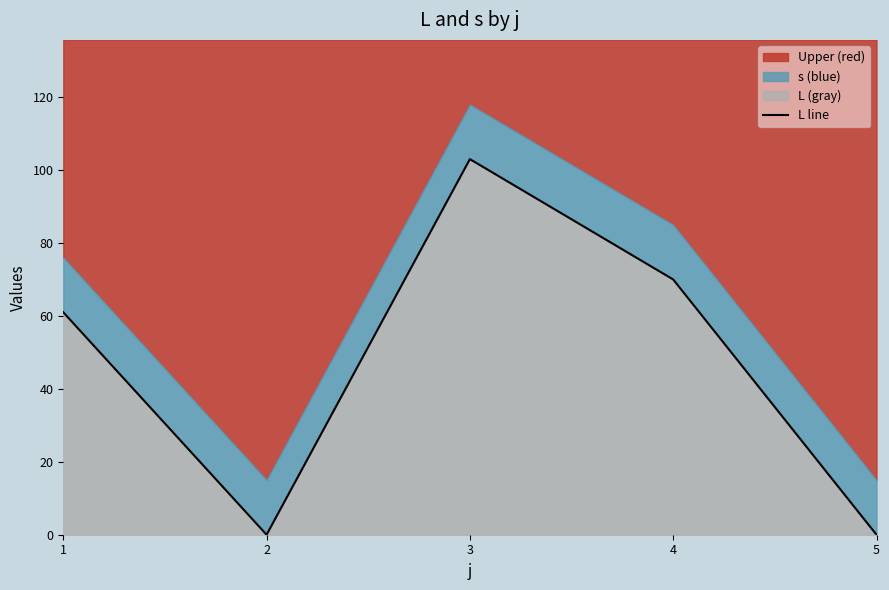

Reading left to right, what are all the values shown in this chart?

1=61	2=0	3=103	4=70	5=0